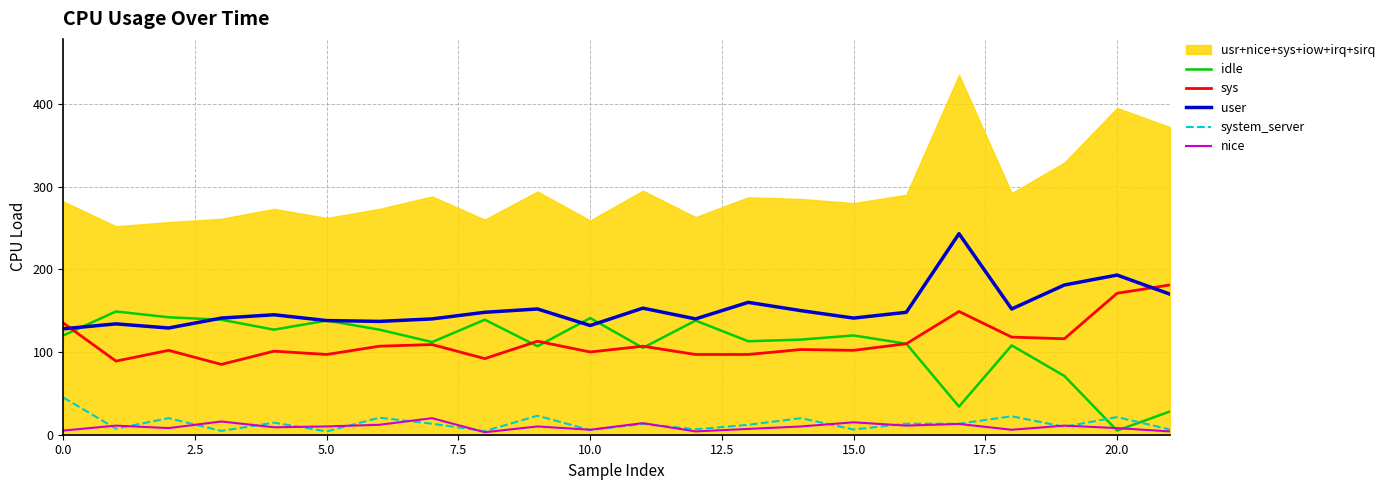

True or false: system_server and nice cross at least once.

True